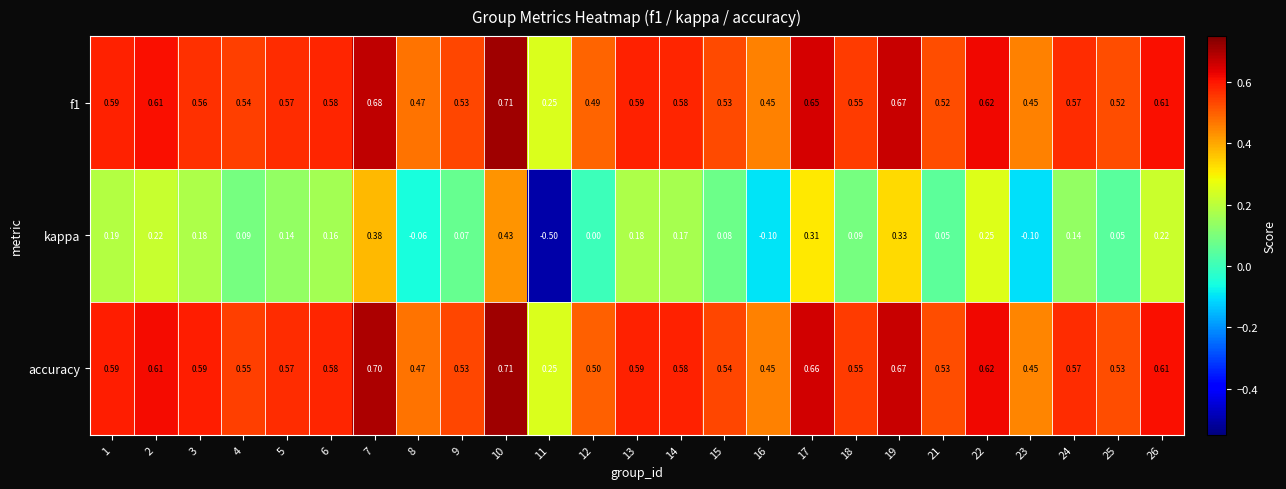

Between 11 and 12, which series saw the biggest shift?

kappa